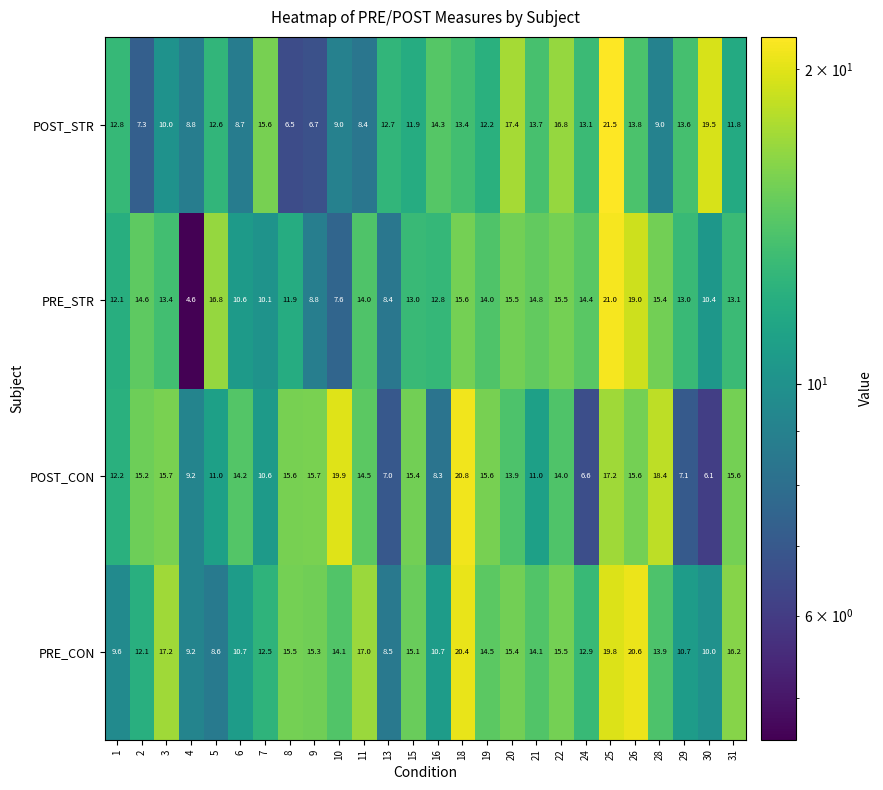

Is it true that PRE_STR equals 8.8 at 9?

True